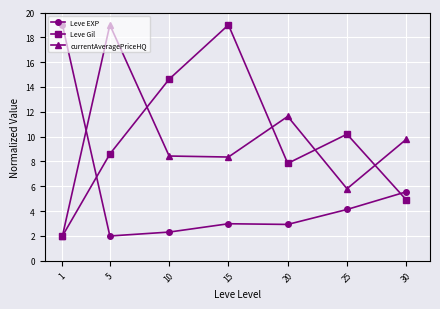

At which category is the sum across all series the highest?

15